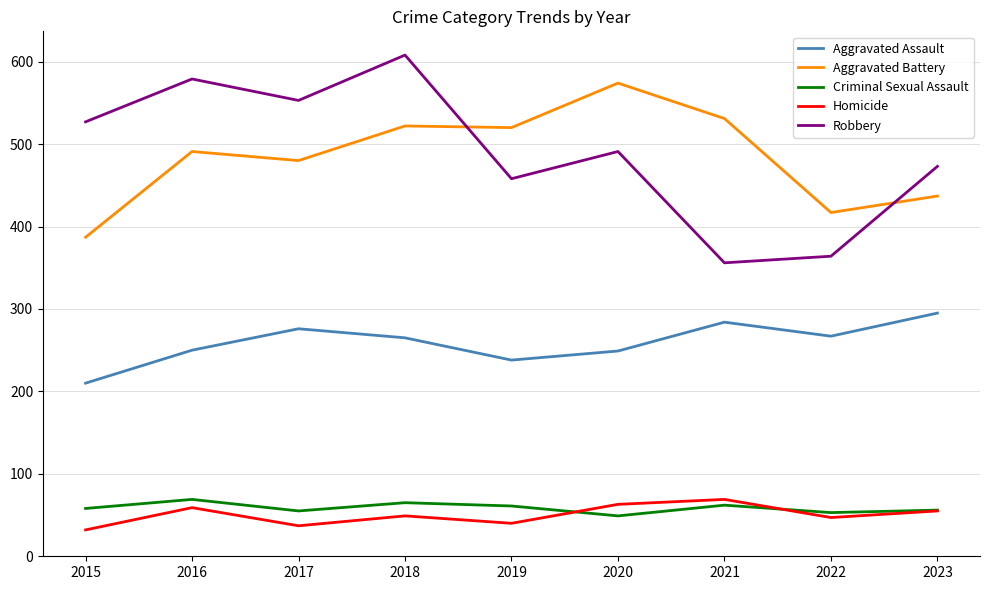

Count the number of categories in the chart.

9